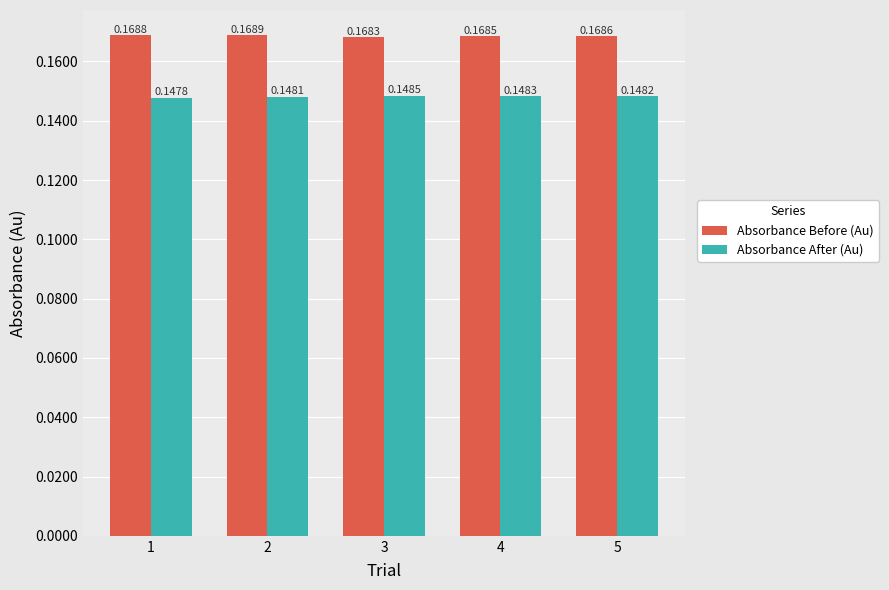

Which series has the widest spread of values?

Absorbance After (Au)